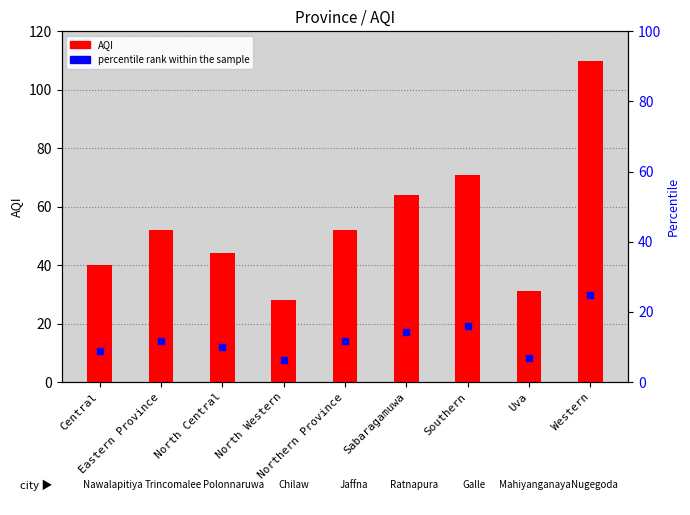

At which category is the sum across all series the highest?

Western